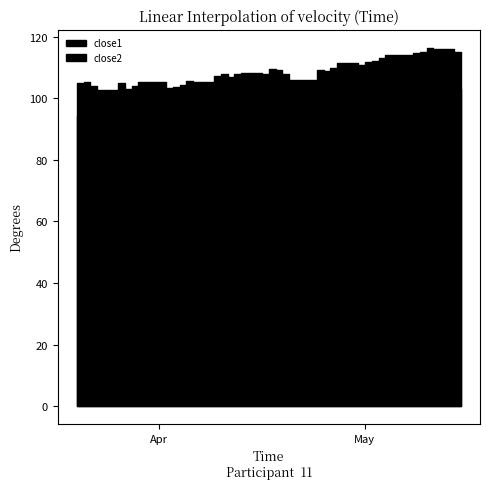

At 2018-04-24, list the series in order from smallest to largest.

close1, close2